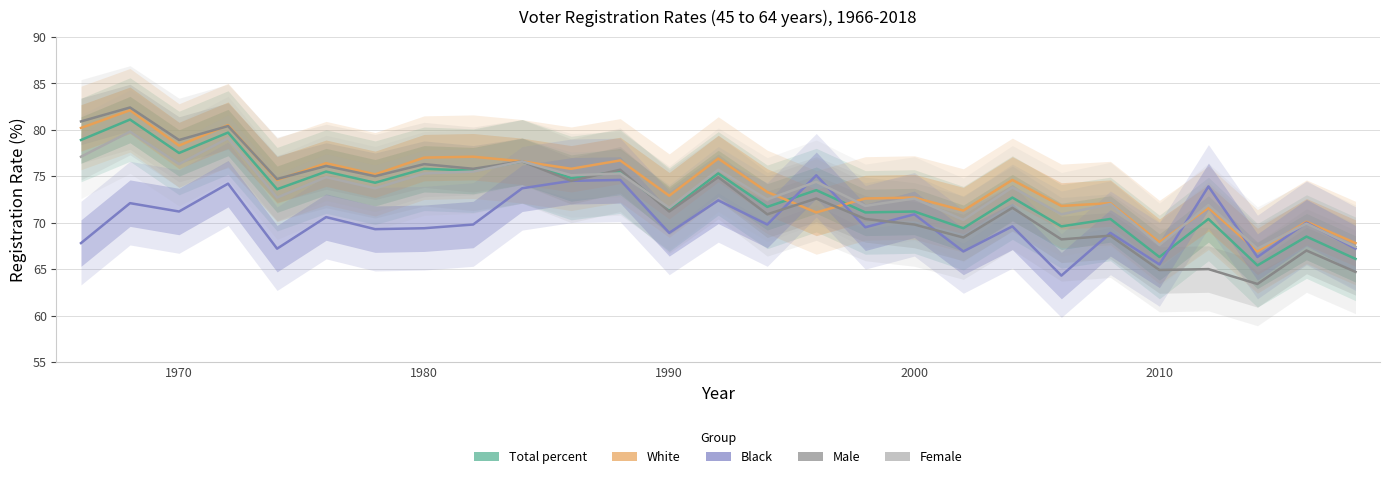

How many intersections are there between Male and Total percent?

2